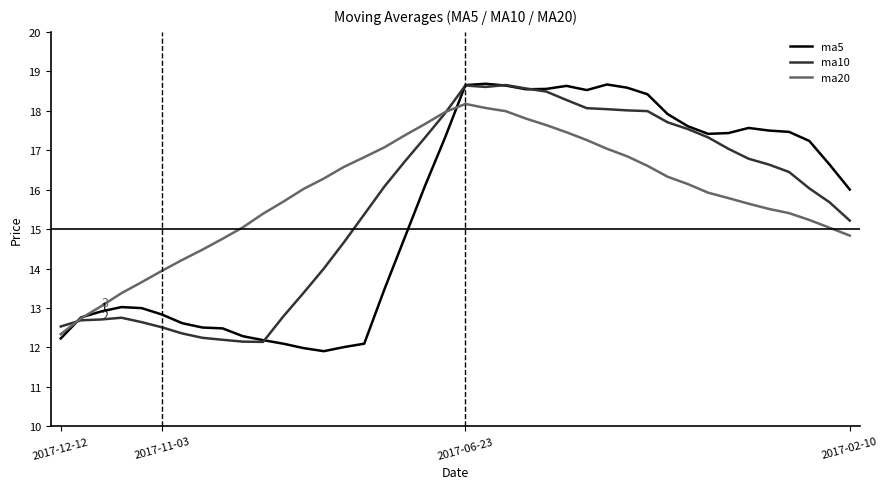

What is the lowest value of the ma20 series?

12.3